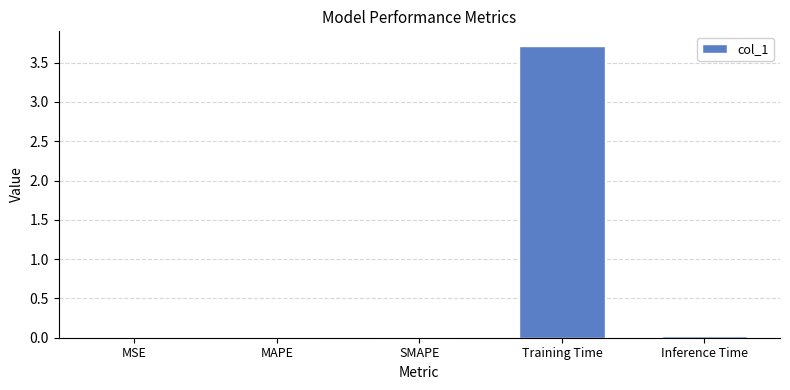

Which has a higher value, MAPE or Training Time?

Training Time